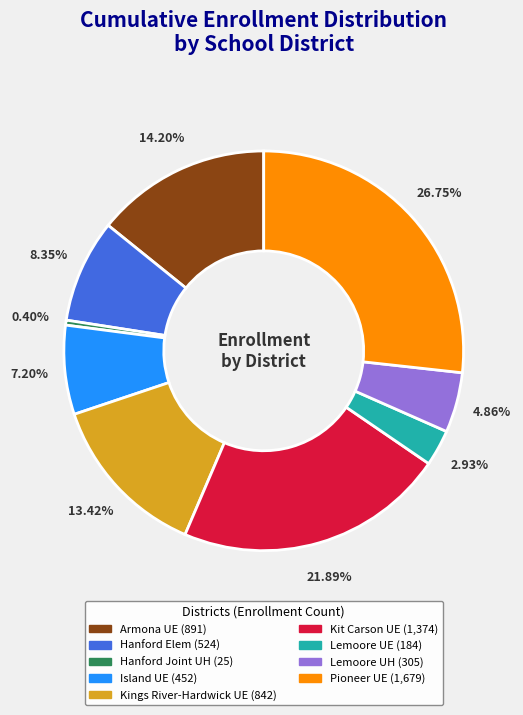

Is there any slice that represents more than half of the pie?

No